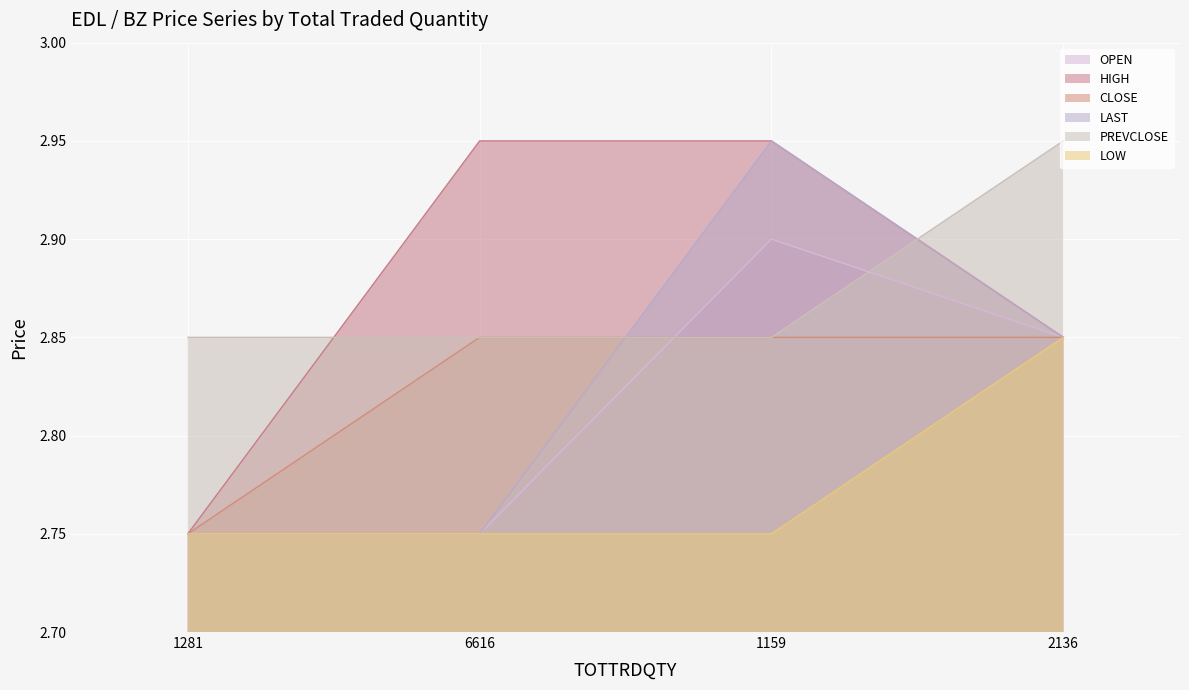

At 6616, list the series in order from smallest to largest.

OPEN, LAST, PREVCLOSE, LOW, CLOSE, HIGH